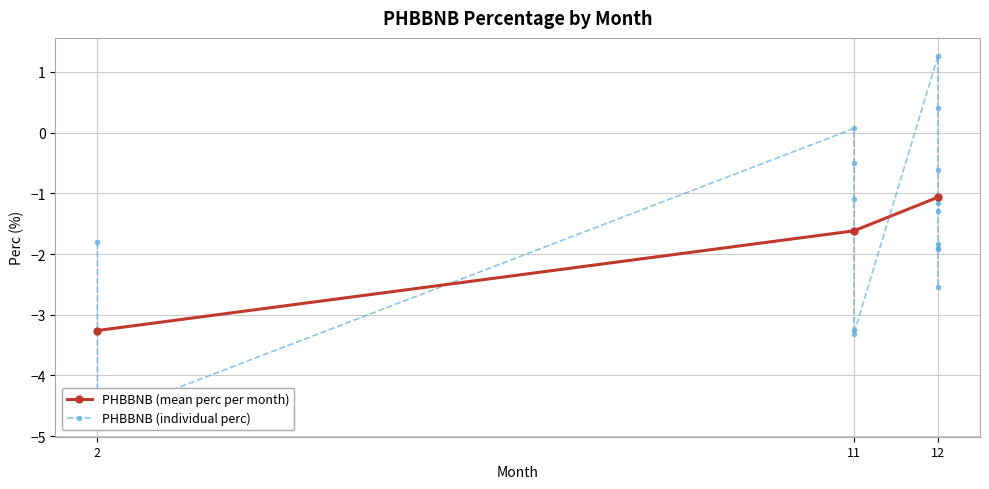

At which label is PHBBNB (mean perc per month) closest to -2?

11